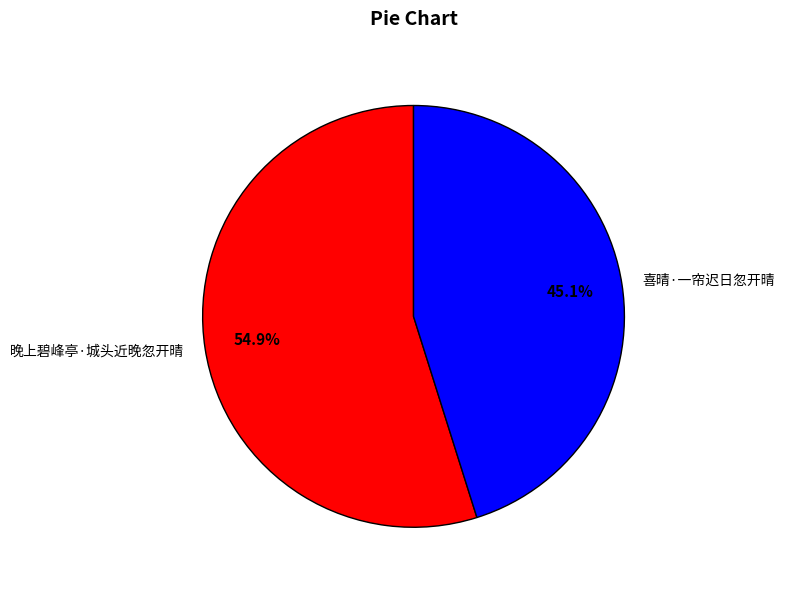

To the nearest percent, what is the difference between the largest and smallest slice percentages?

10%